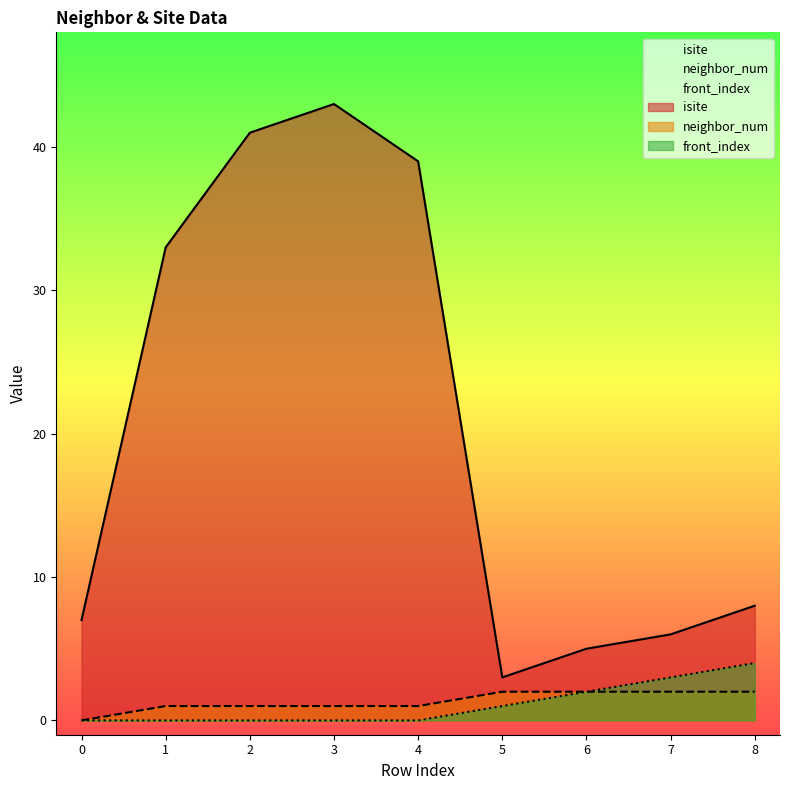

True or false: front_index and neighbor_num cross at least once.

False